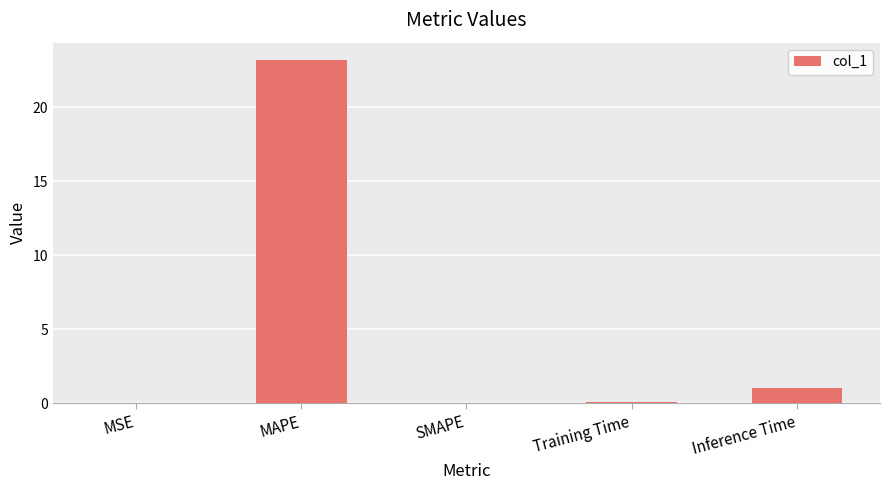

Is it true that the value at MSE is 0.0?

True